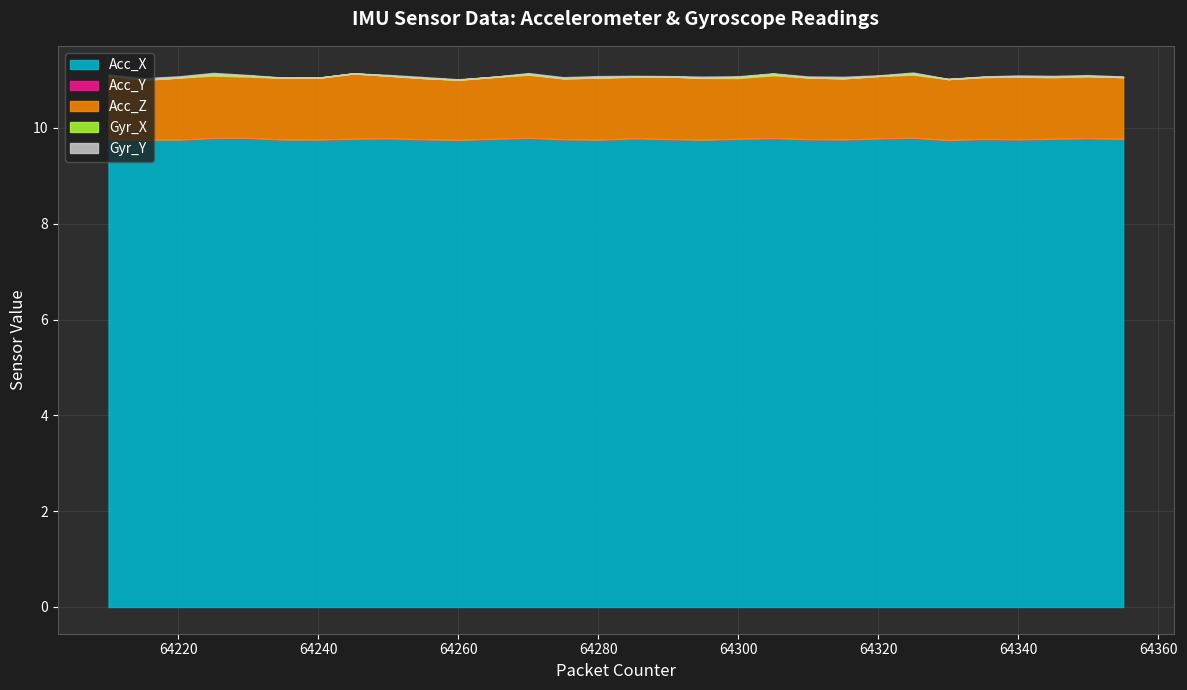

Rank the categories by Acc_Y value from lowest to highest.

64220, 64330, 64315, 64260, 64240, 64280, 64295, 64340, 64265, 64310, 64355, 64215, 64335, 64225, 64275, 64290, 64255, 64350, 64245, 64300, 64320, 64270, 64345, 64250, 64325, 64285, 64305, 64235, 64230, 64210